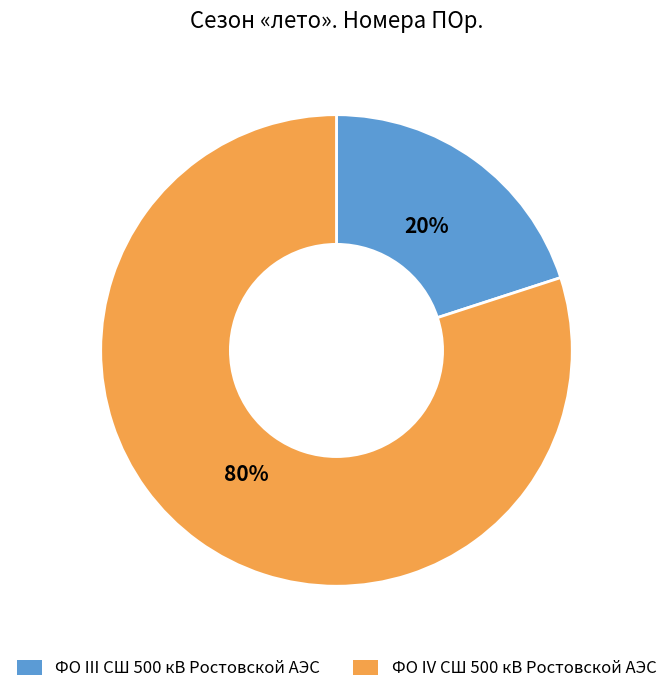

Is the sum of ФО IV СШ 500 кВ Ростовской АЭС and ФО III СШ 500 кВ Ростовской АЭС greater than half?

Yes